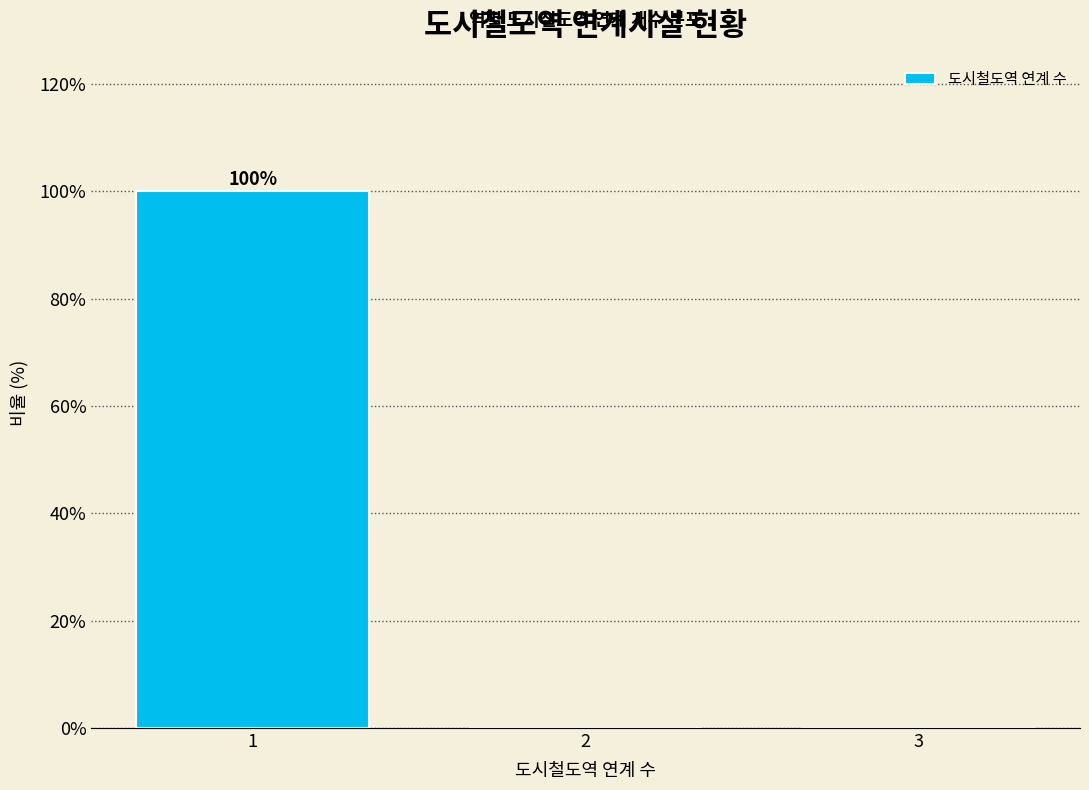

Which range on the x-axis has the tallest bar?

0.5 to 1.5